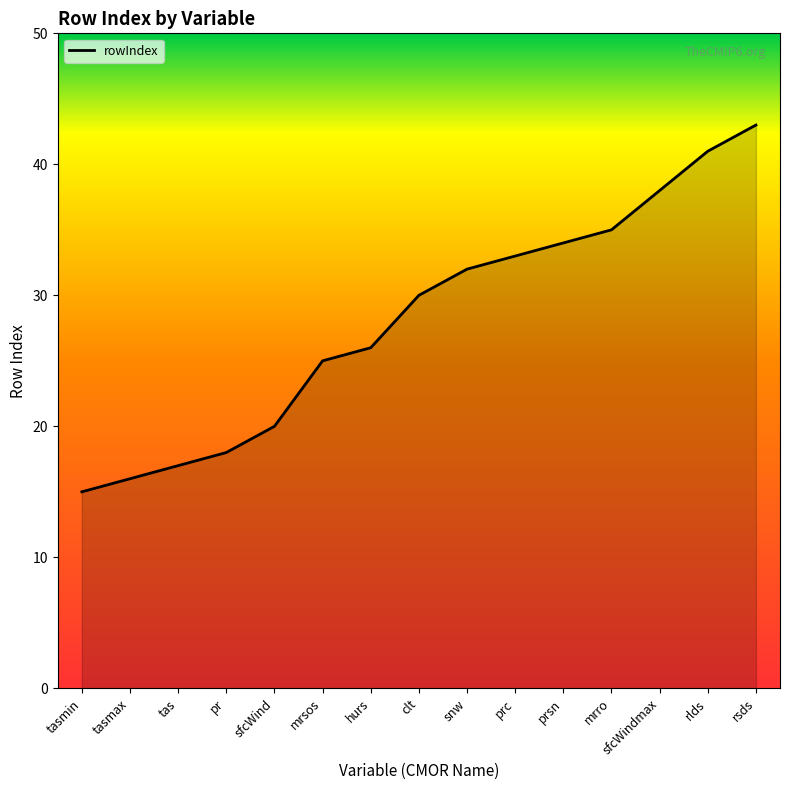

Does the chart display data point markers on the line(s)?

No